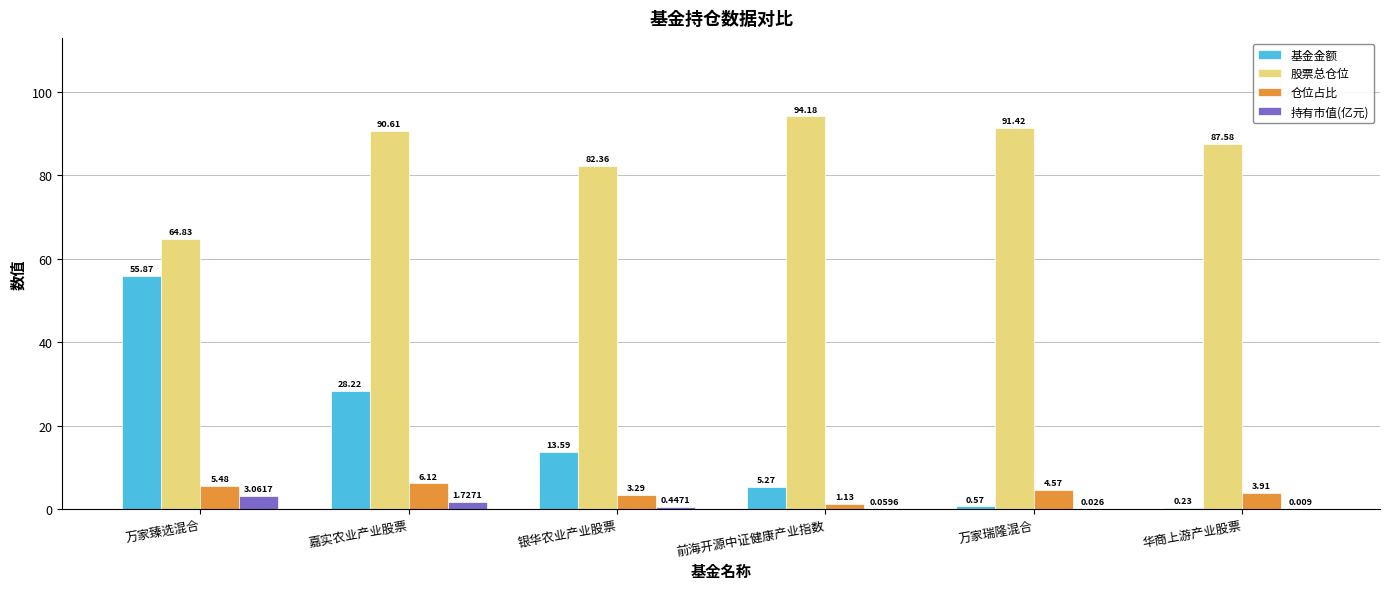

Which series has the largest range (max minus min)?

基金金额